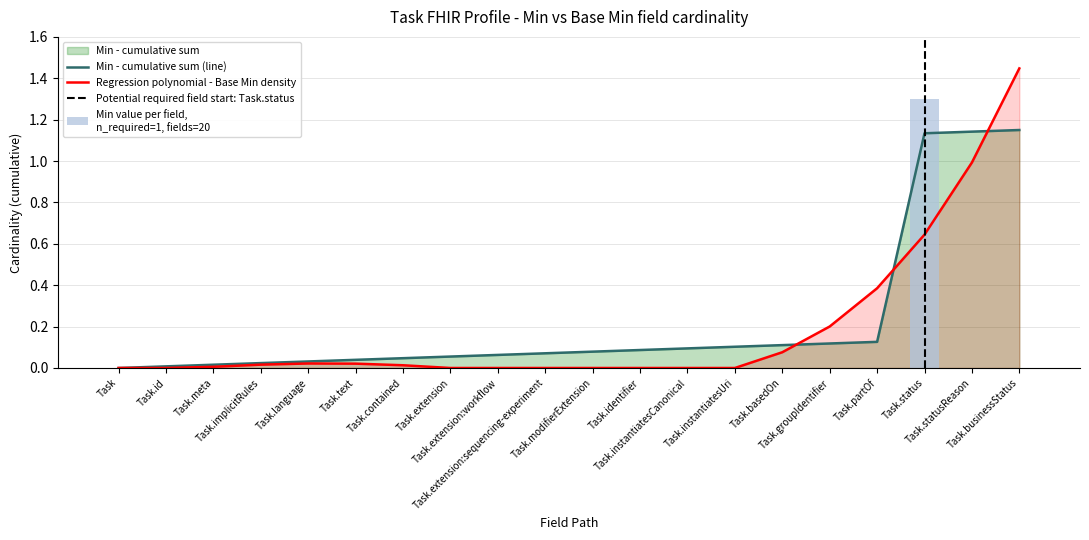

Which label corresponds to the smallest value in the chart?

Task